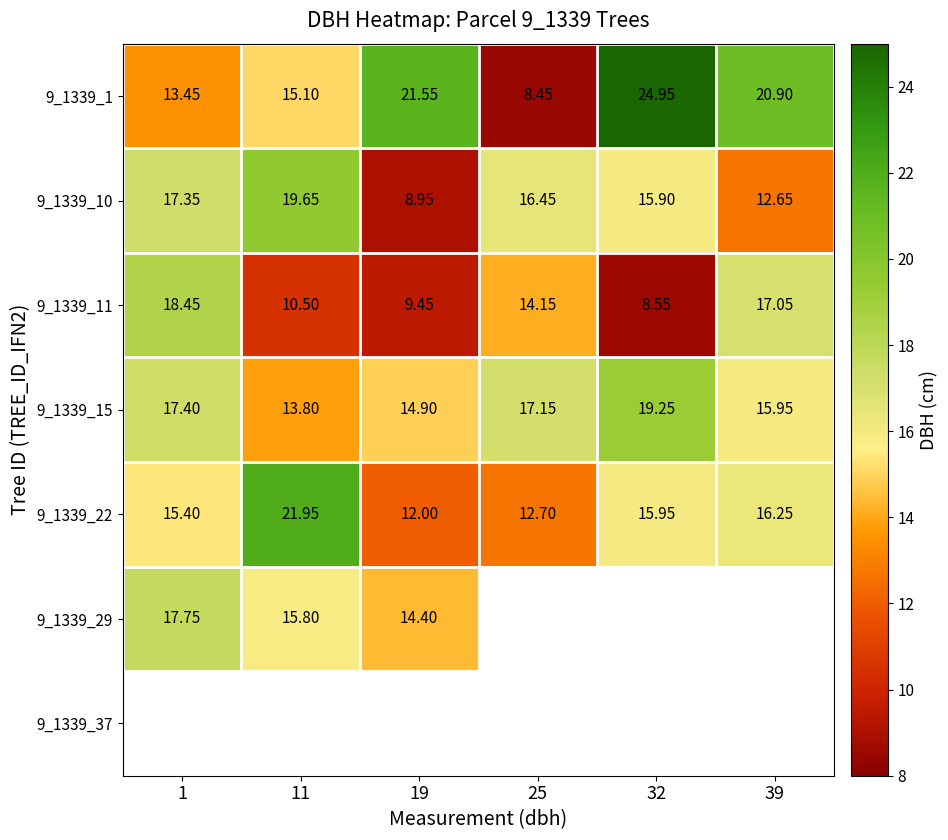

Count the number of data series in this chart.

7